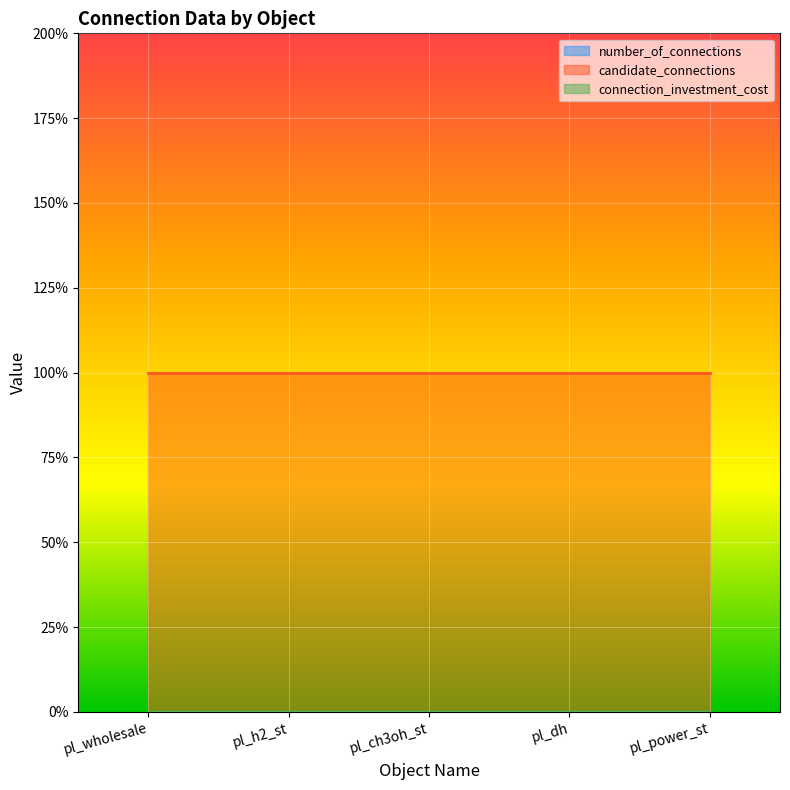

At how many categories does at least one series exceed 0?

5